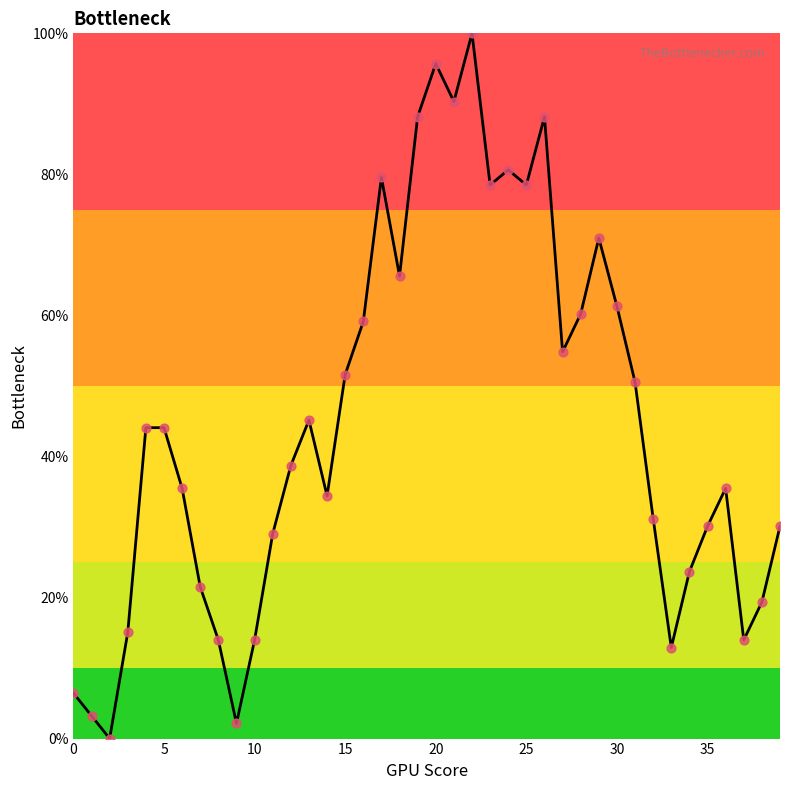

What is the greatest value displayed?

100.0